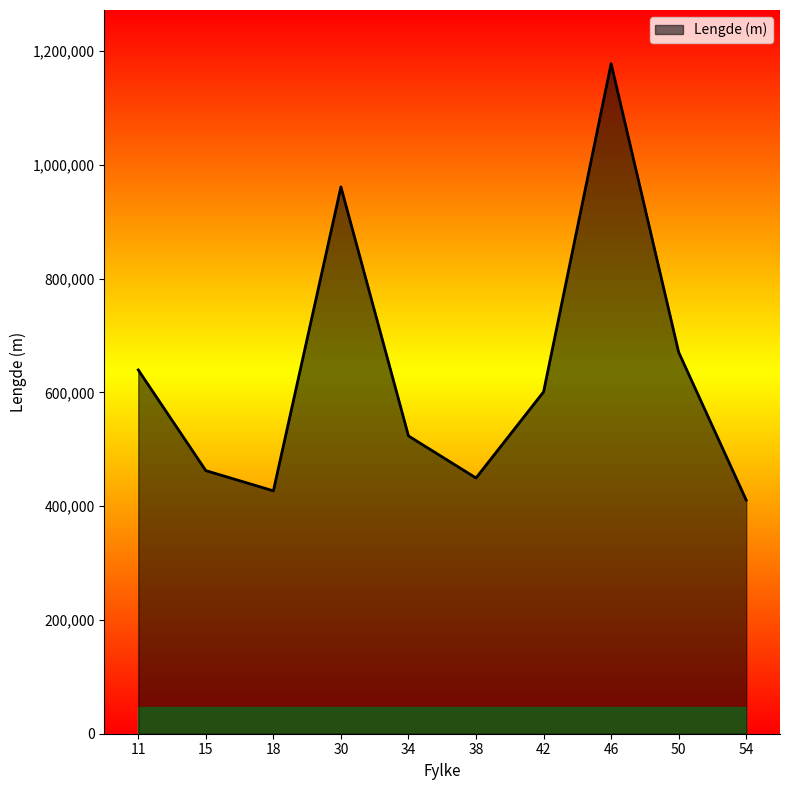

The value at 34 is 523403. True or false?

True